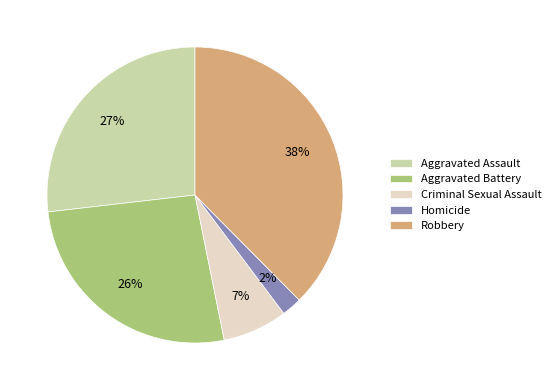

Between Aggravated Assault and Homicide, which is larger?

Aggravated Assault